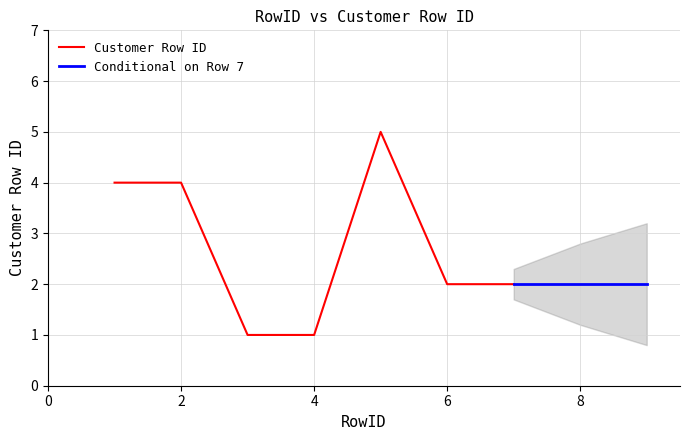

What is the average value?

3